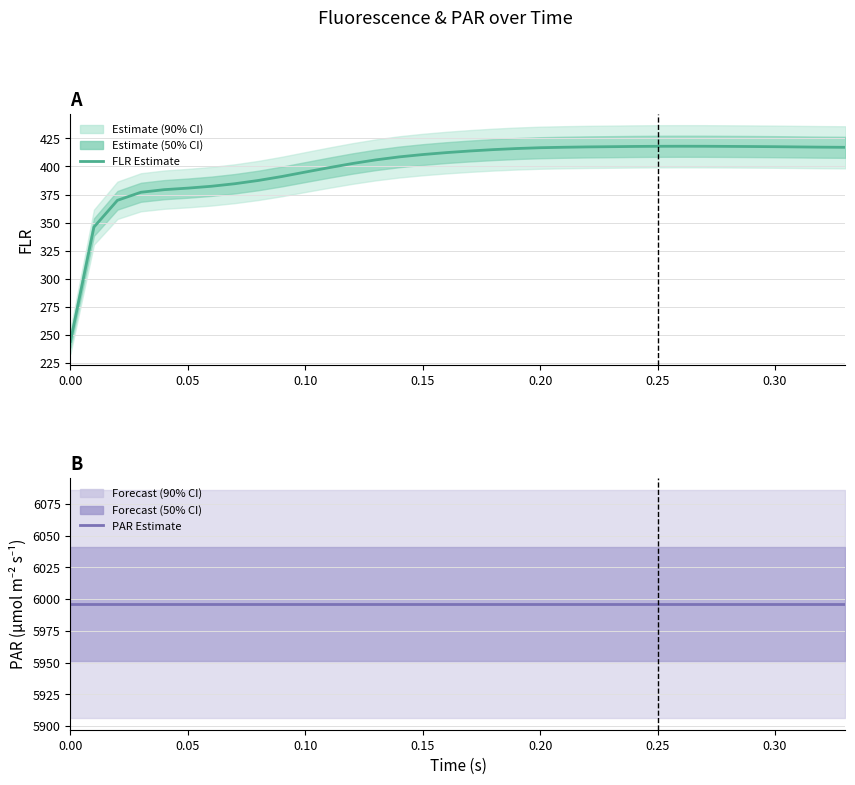

True or false: FLR Estimate has more than 2 points higher than both neighbors.

False